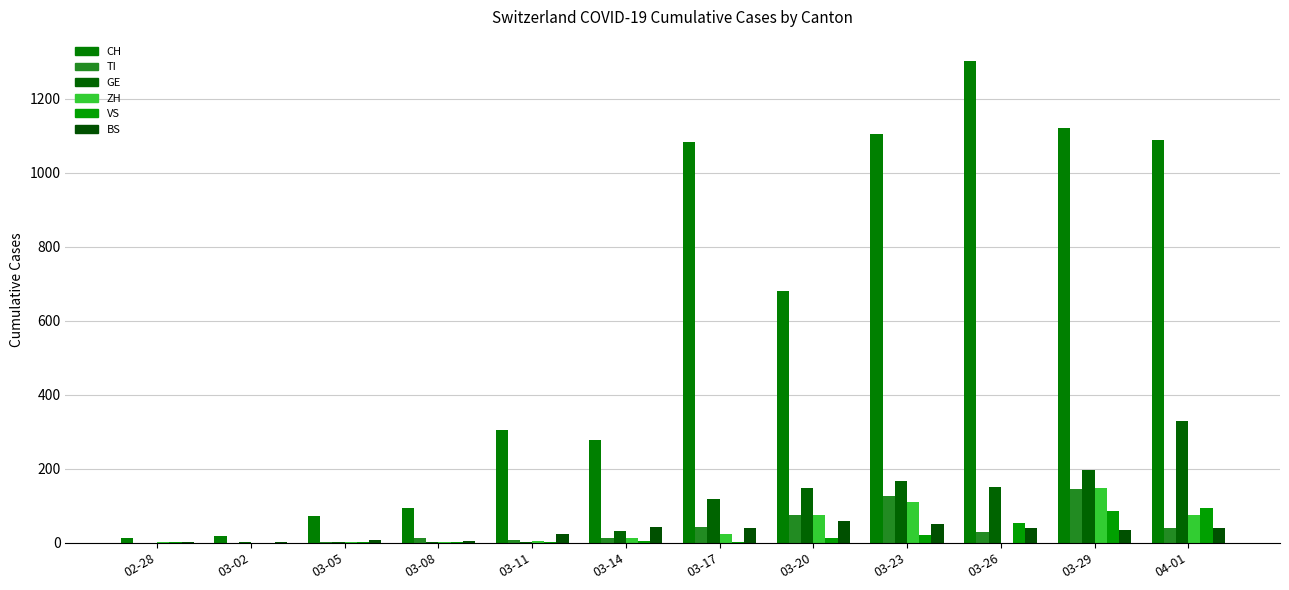

Which category has the highest value across all series?

03-26